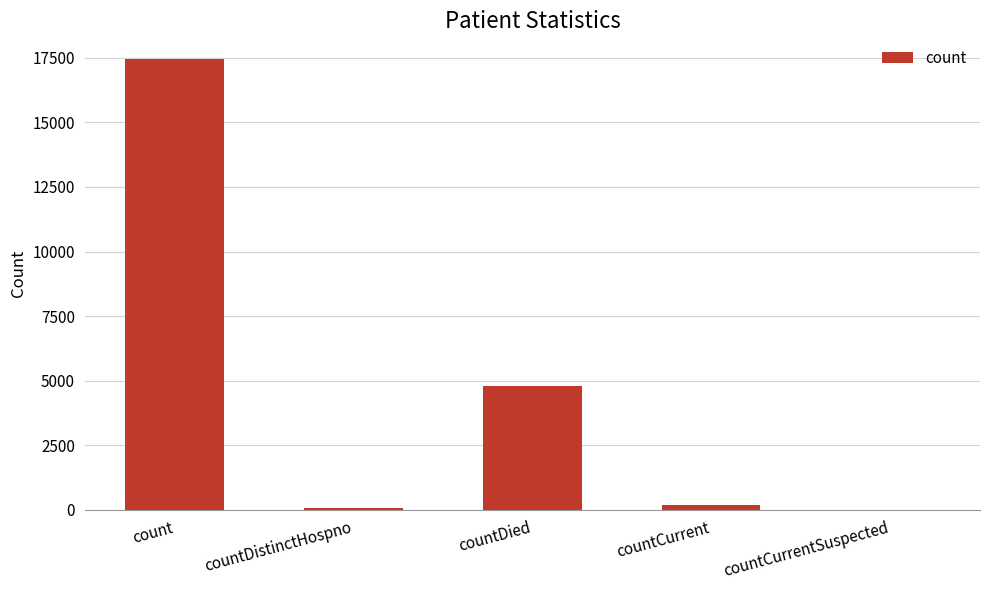

Between count and countCurrent, which is larger?

count